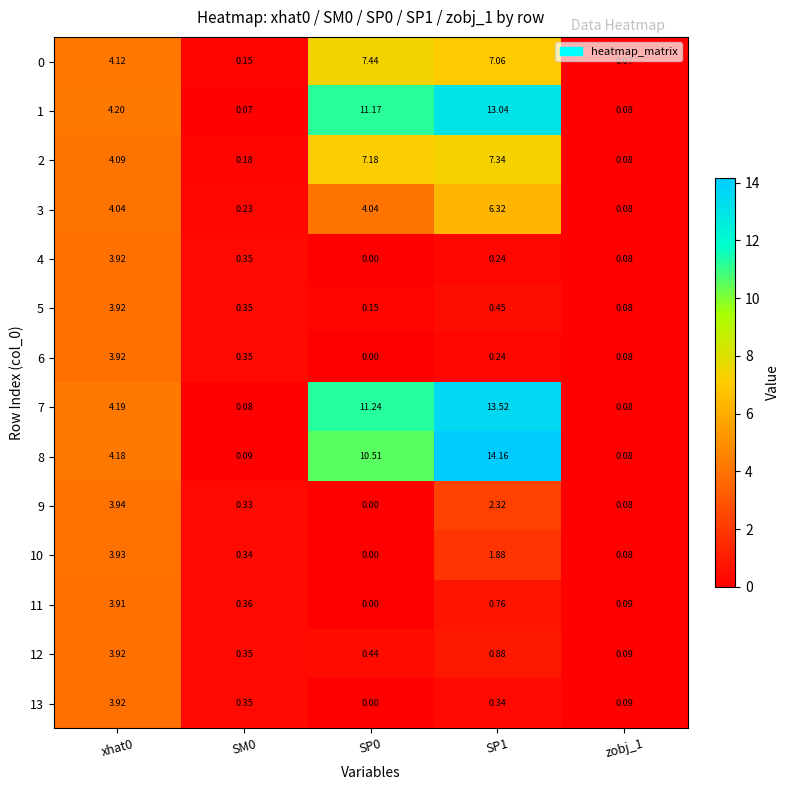

Is the value of 9 at SP1 greater than the value of 2 at SM0?

Yes